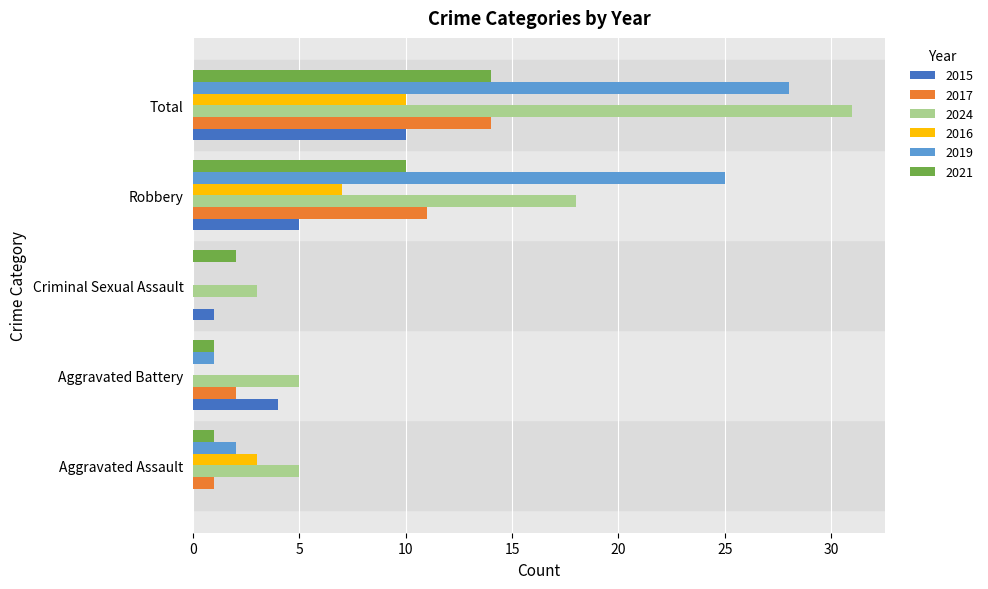

Count the number of categories in the chart.

5